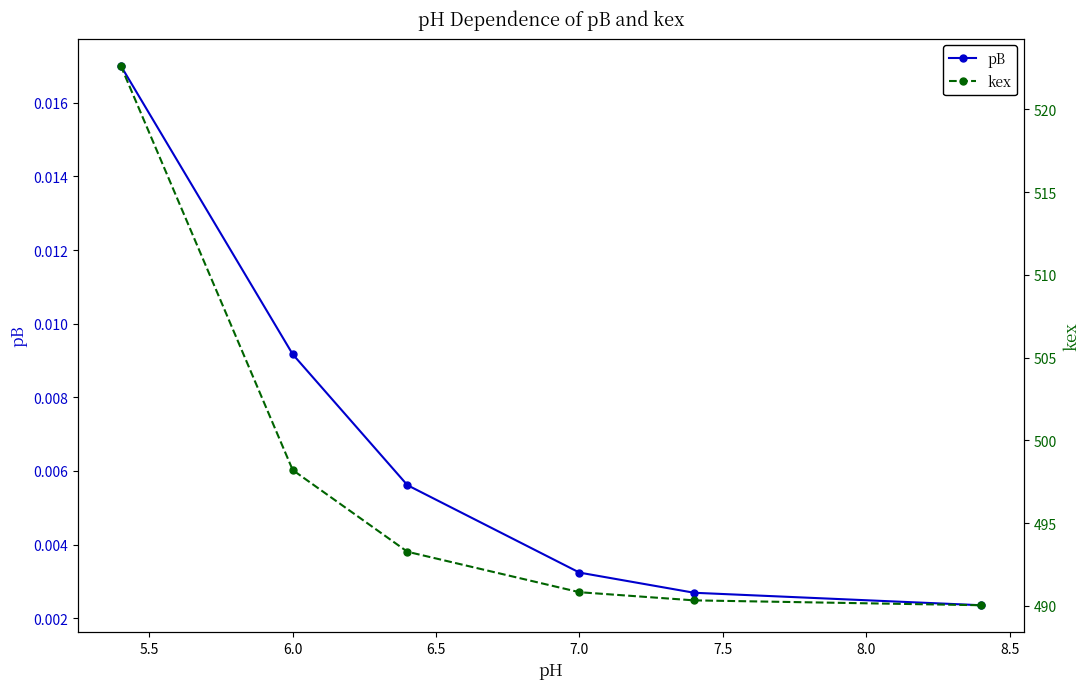

True or false: kex and pB intersect in this chart.

False